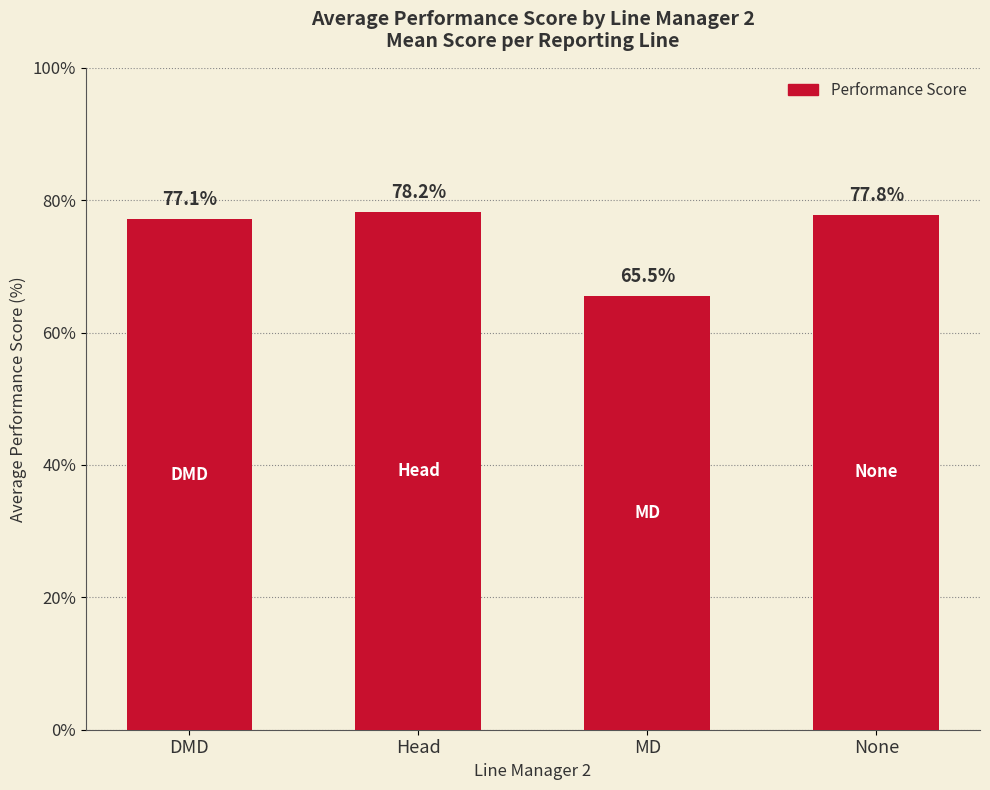

List the labels in order of value, smallest first.

MD, DMD, None, Head